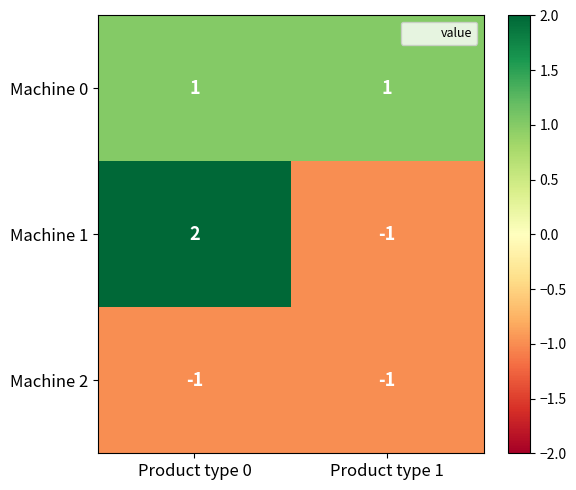

Reading left to right, transcribe all the data shown in this chart.

Machine 0: 1	1
Machine 1: 2	-1
Machine 2: -1	-1